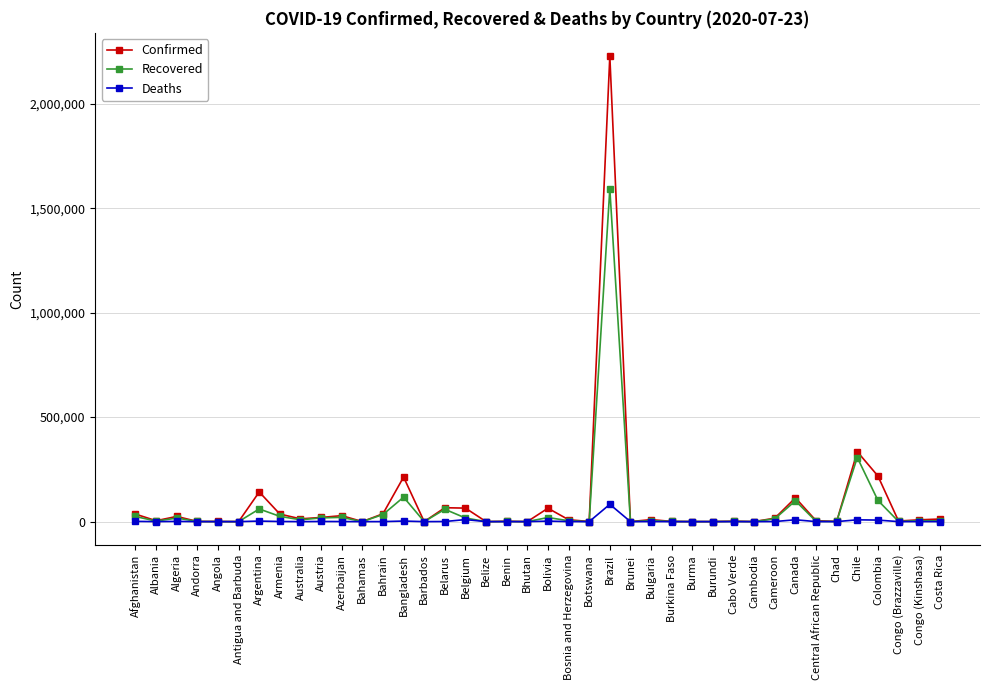

Where is Recovered nearest to the value 795999?

Chile